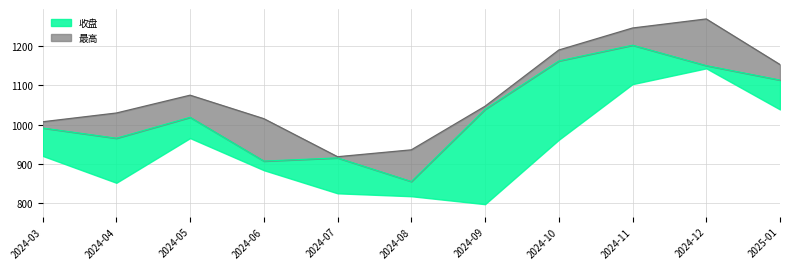

True or false: 最高 has a value of 935.5 at 2024-08.

True